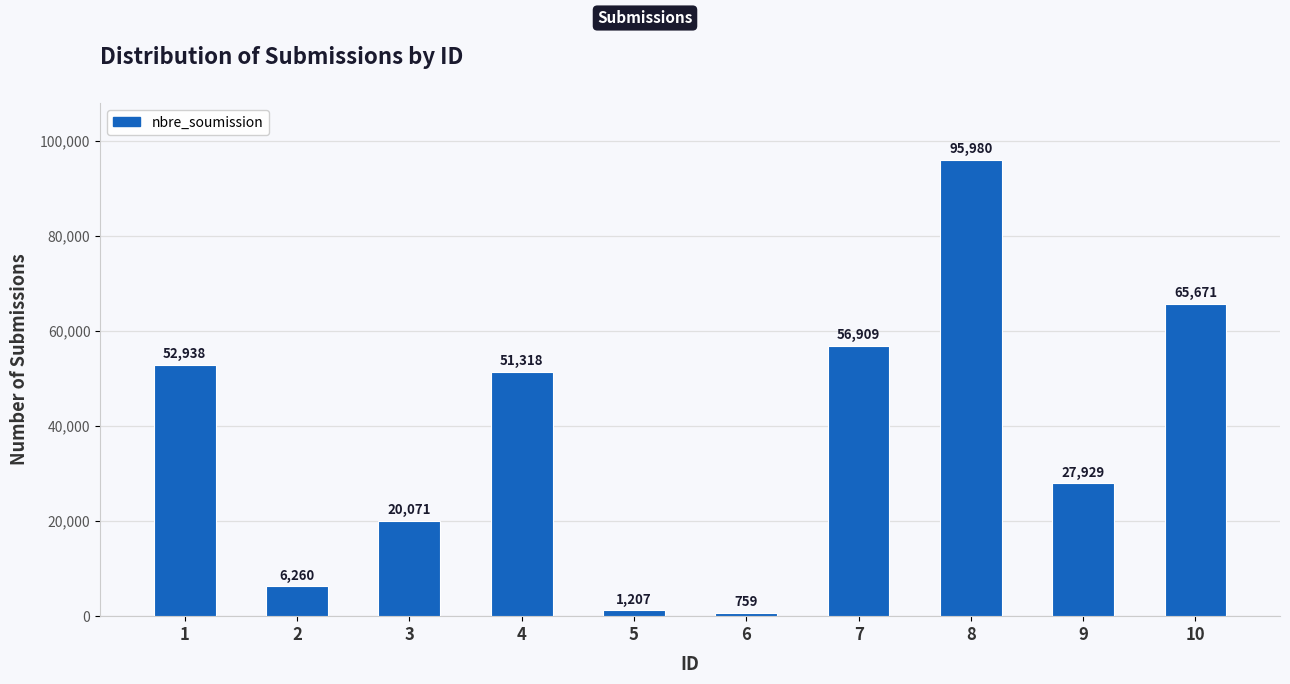

Which category has the lowest value across all series?

6